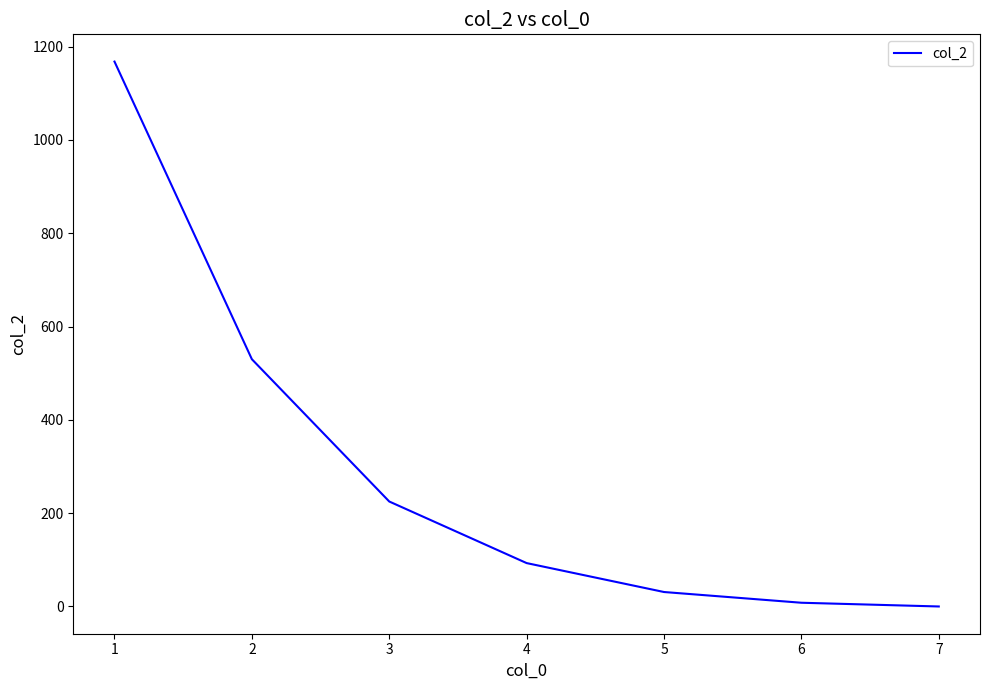

What value does the data have at 1, to the nearest 100?

1200